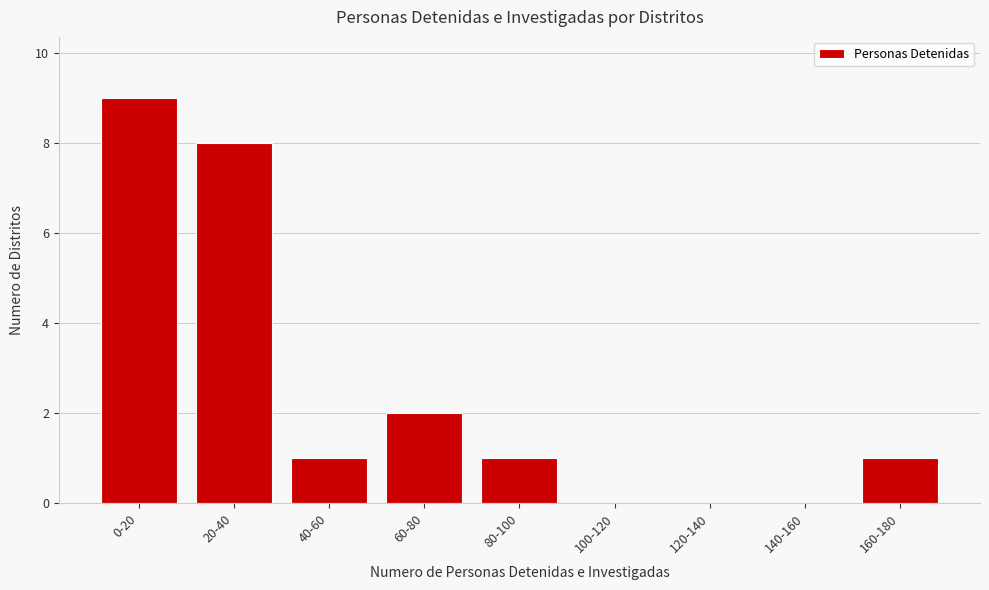

Reading right to left, what are all the values shown in this chart?

160-180=1	140-160=0	120-140=0	100-120=0	80-100=1	60-80=2	40-60=1	20-40=8	0-20=9